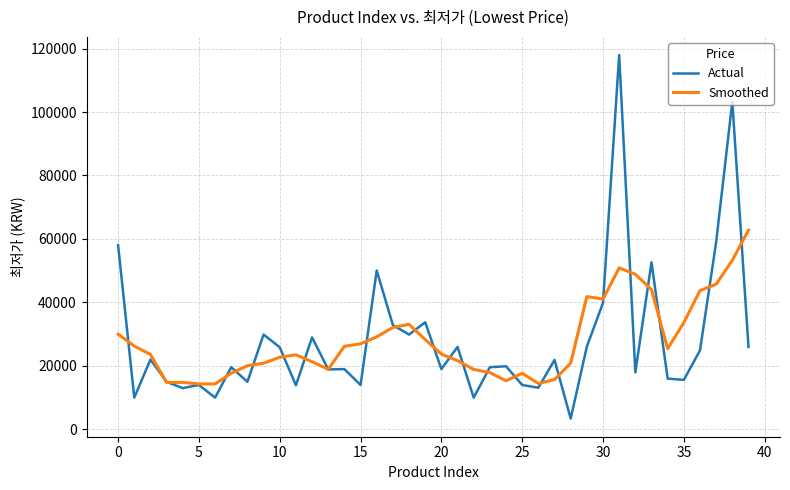

What is the minimum value for Smoothed?

14220.0